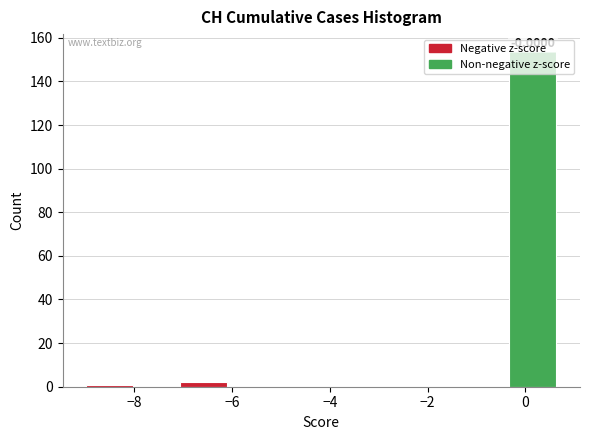

Over which range of the x-axis is the bar tallest?

-0.4 to 0.6